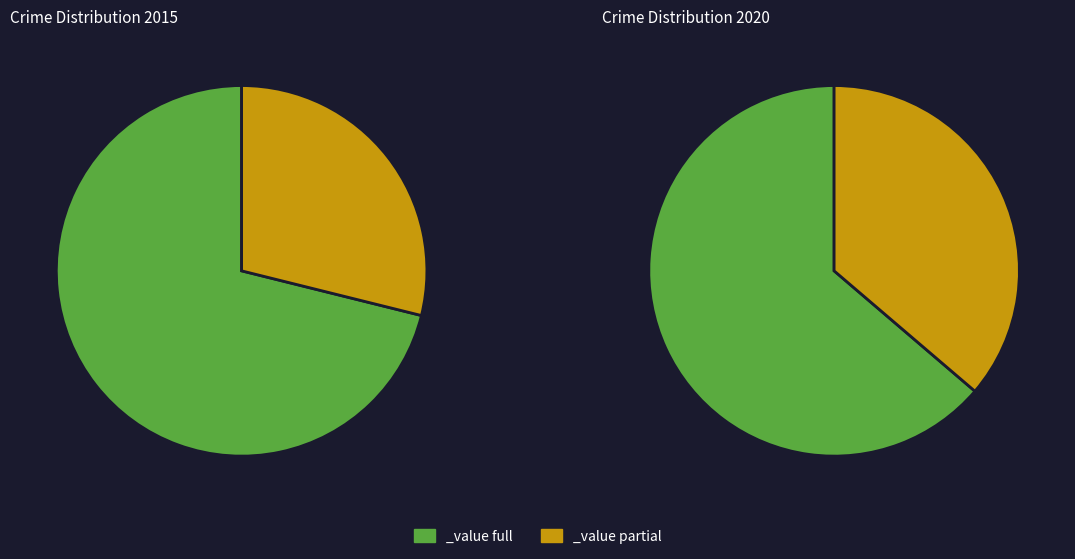

True or false: 2 accounts for 7% of the total.

False